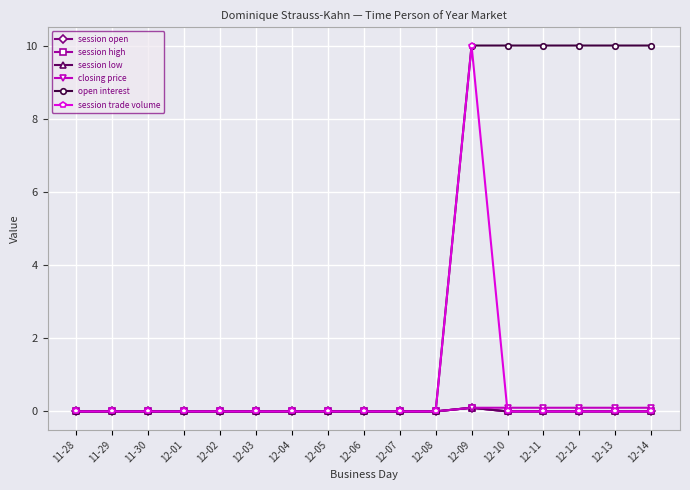

Is this an area chart (filled region under the line)?

No